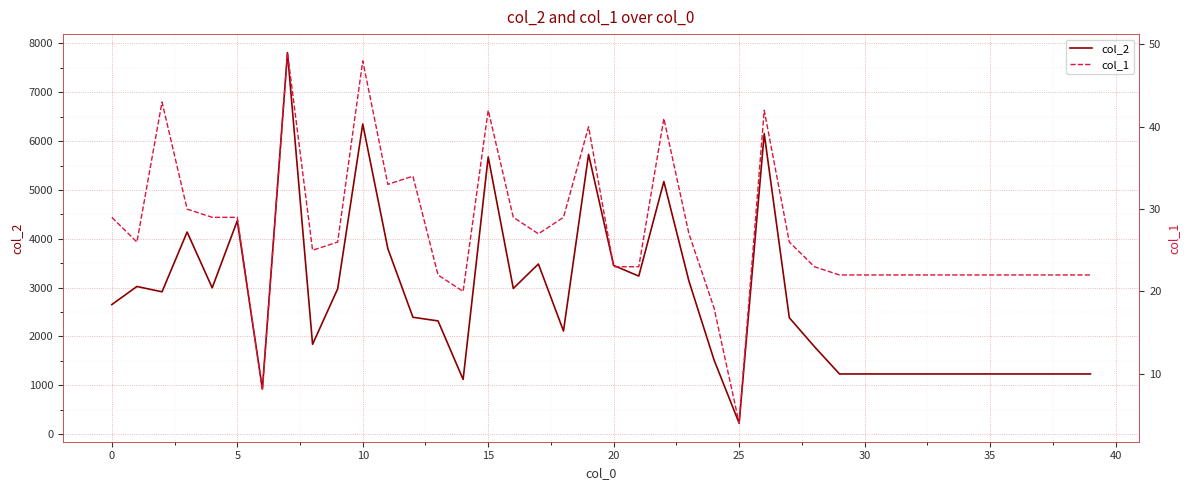

List the series in order of their peak value, lowest first.

col_1, col_2